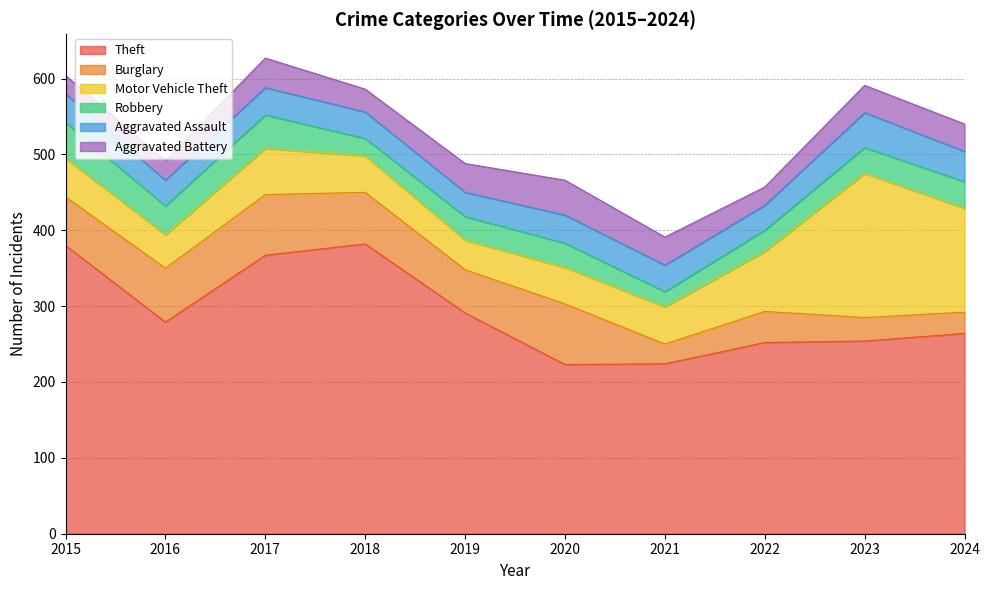

True or false: Robbery has more than 1 points higher than both neighbors.

True